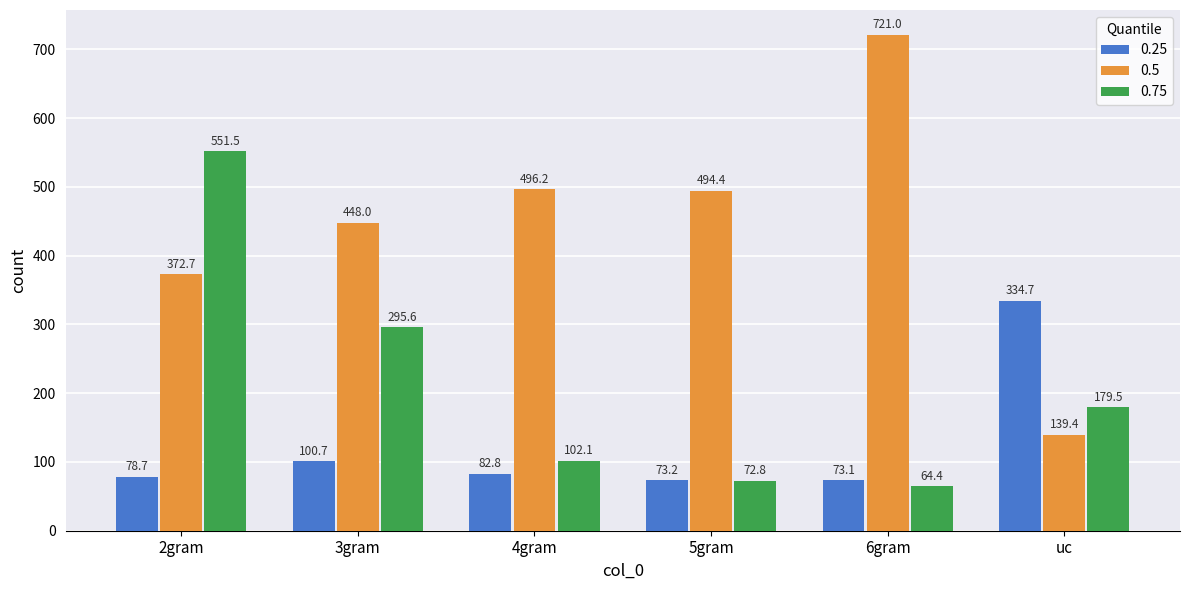

At which label does 0.75 first exceed 179?

2gram